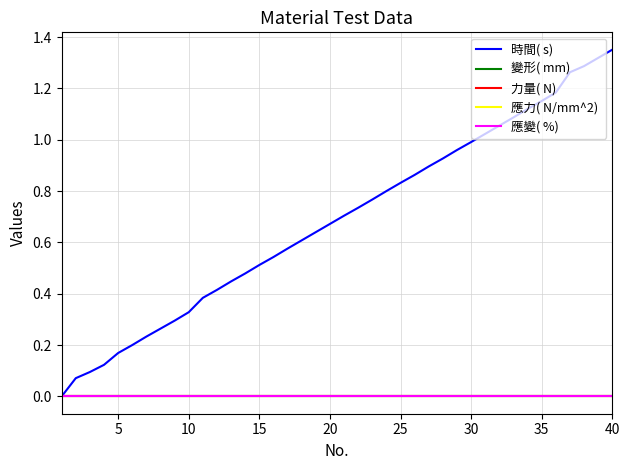

Does the chart have visible grid lines?

Yes